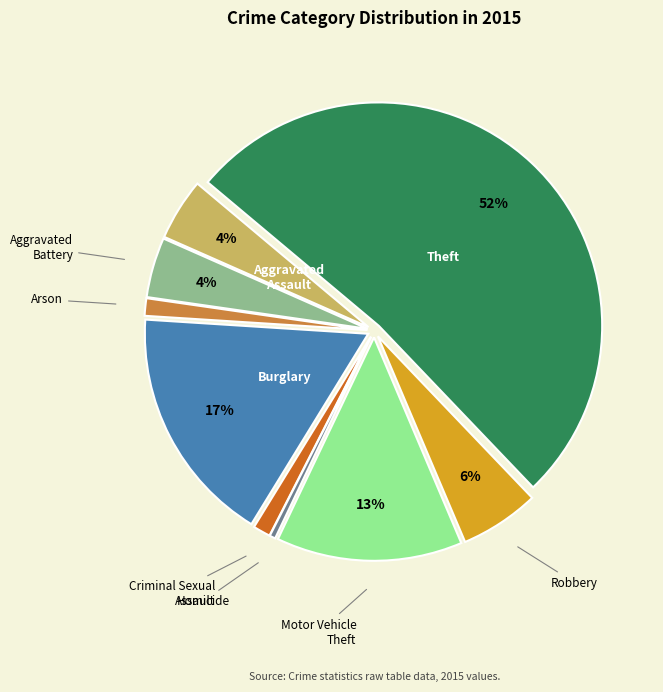

Which has a higher value, Motor Vehicle Theft or Aggravated Battery?

Motor Vehicle Theft